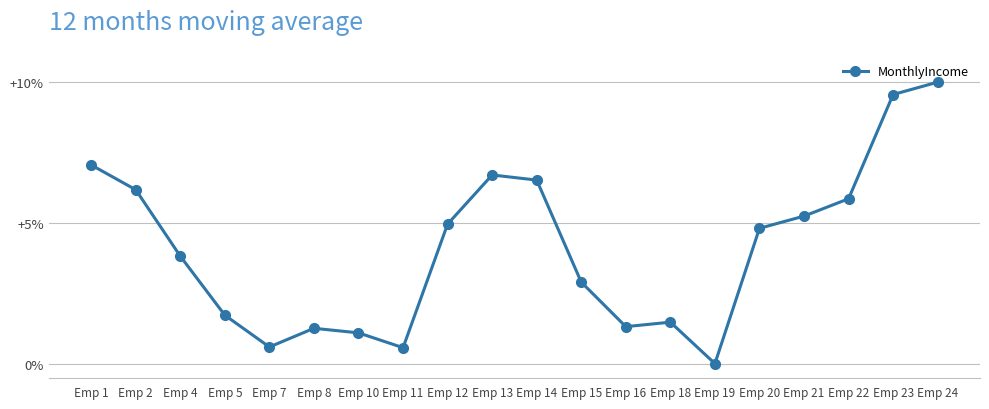

Between Emp 22 and Emp 5, which is larger?

Emp 22